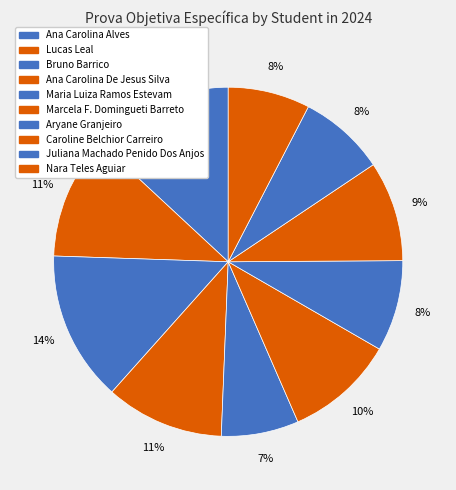

Count the number of slices in the pie.

10